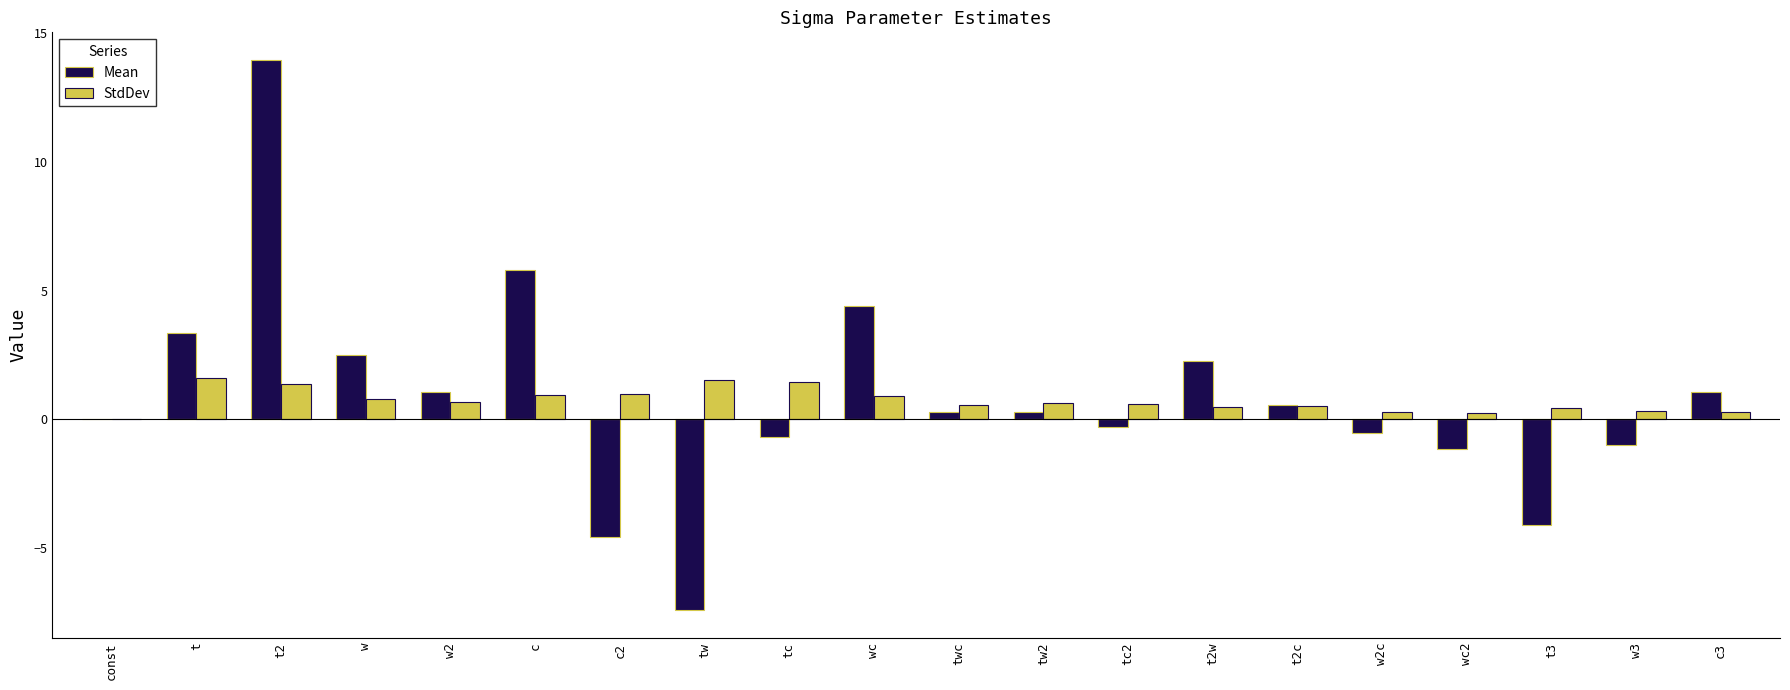

Read the StdDev value at tc2.

0.6